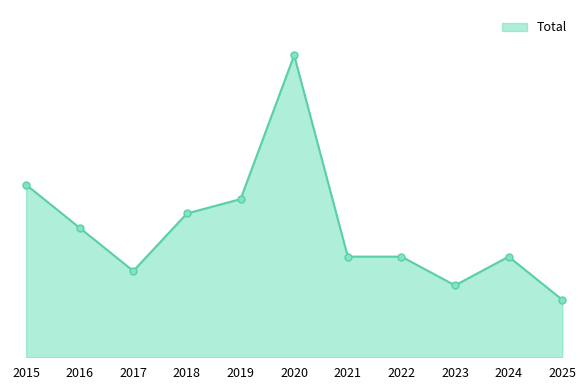

True or false: the data shows 6 at 2025.

False